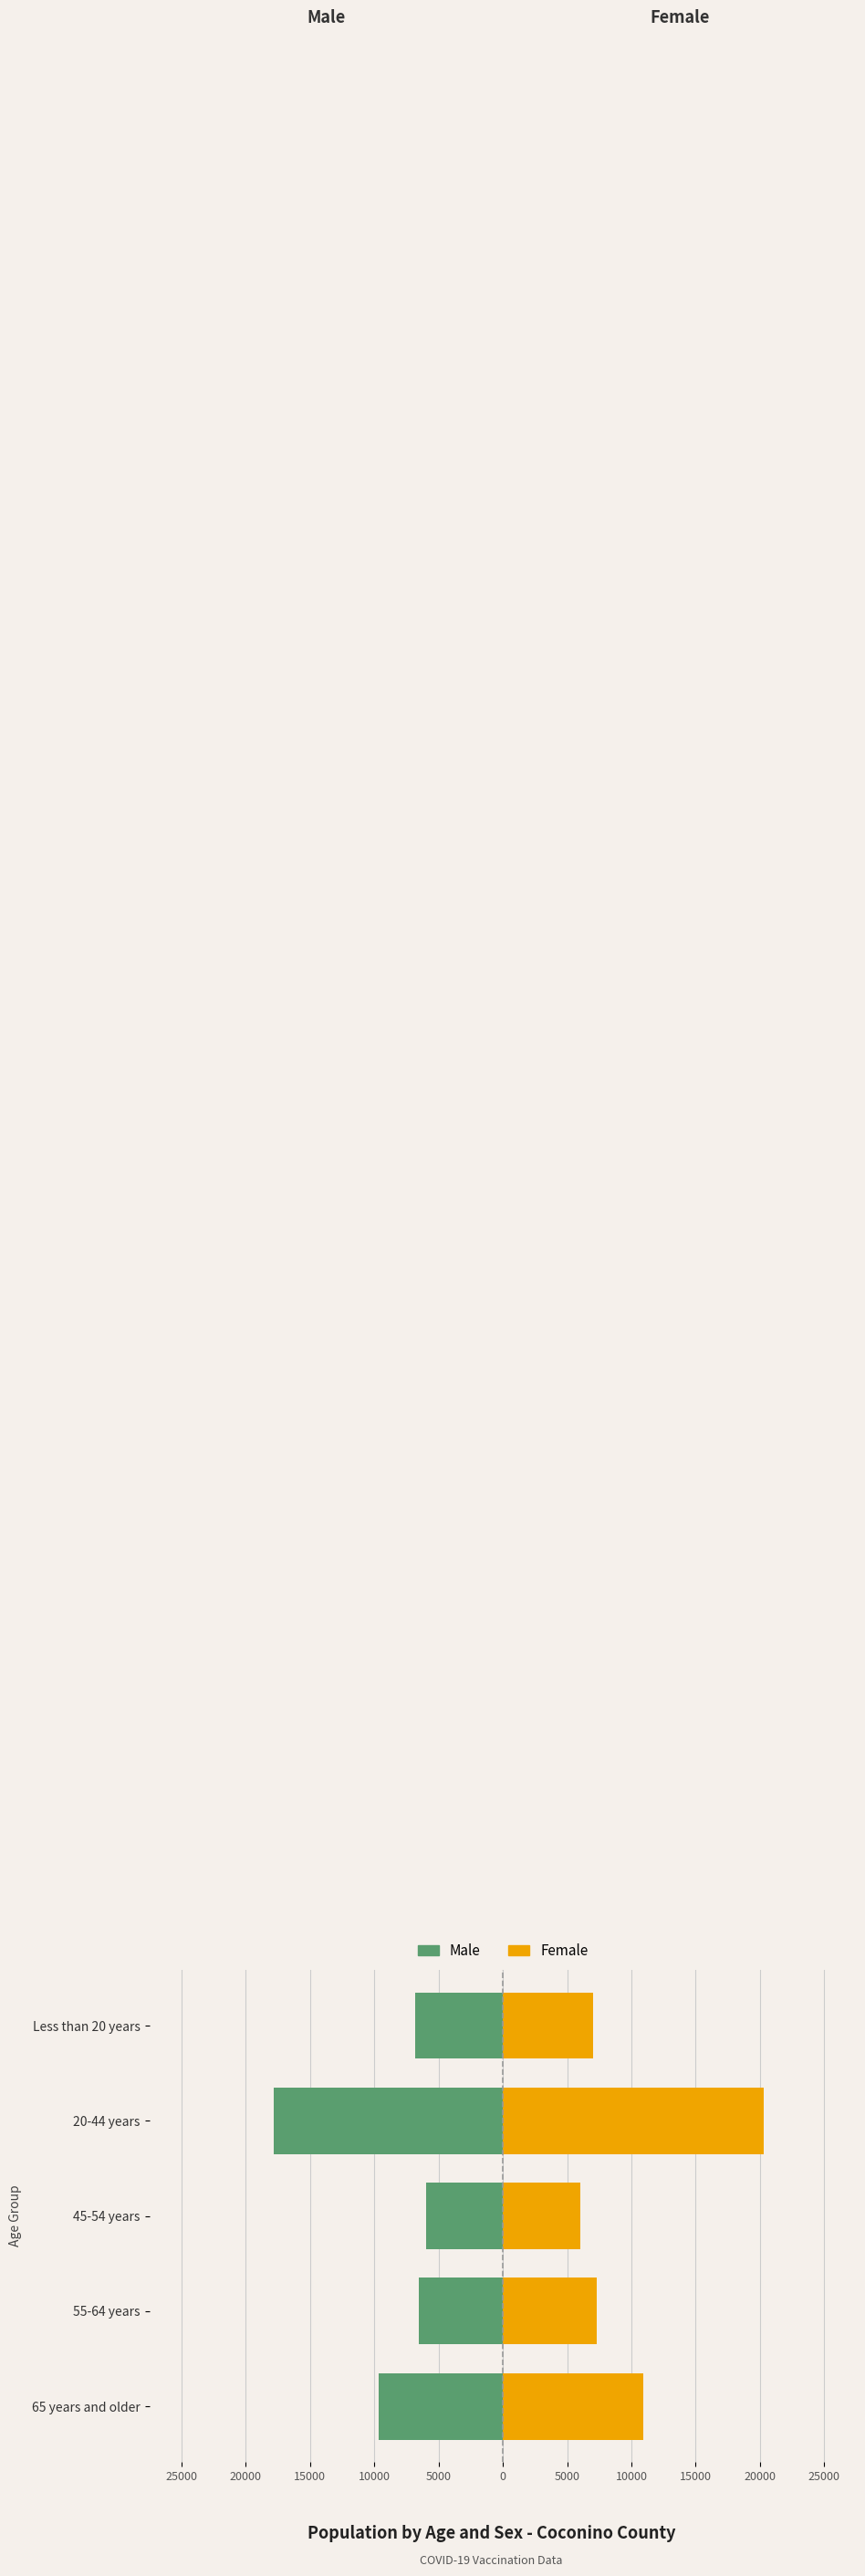

What are all the series names shown in the legend?

Male, Female